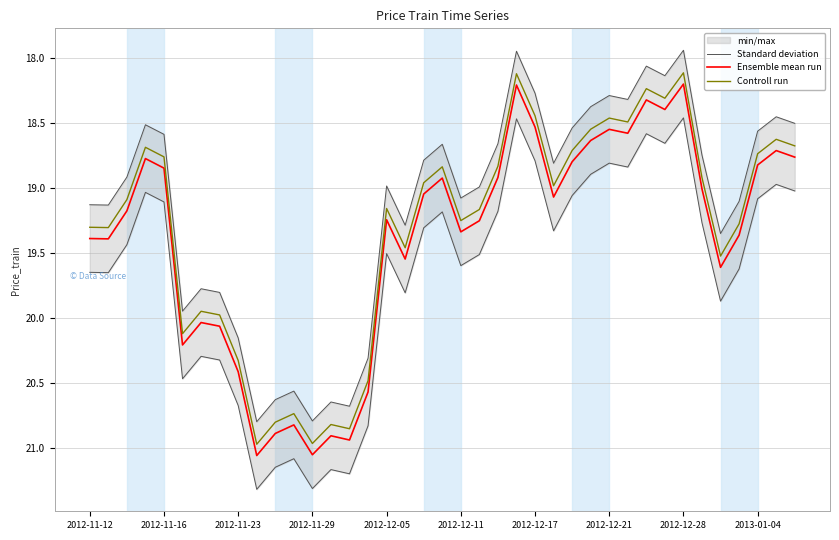

True or false: Standard deviation has a value of 21.1 at 11.

True